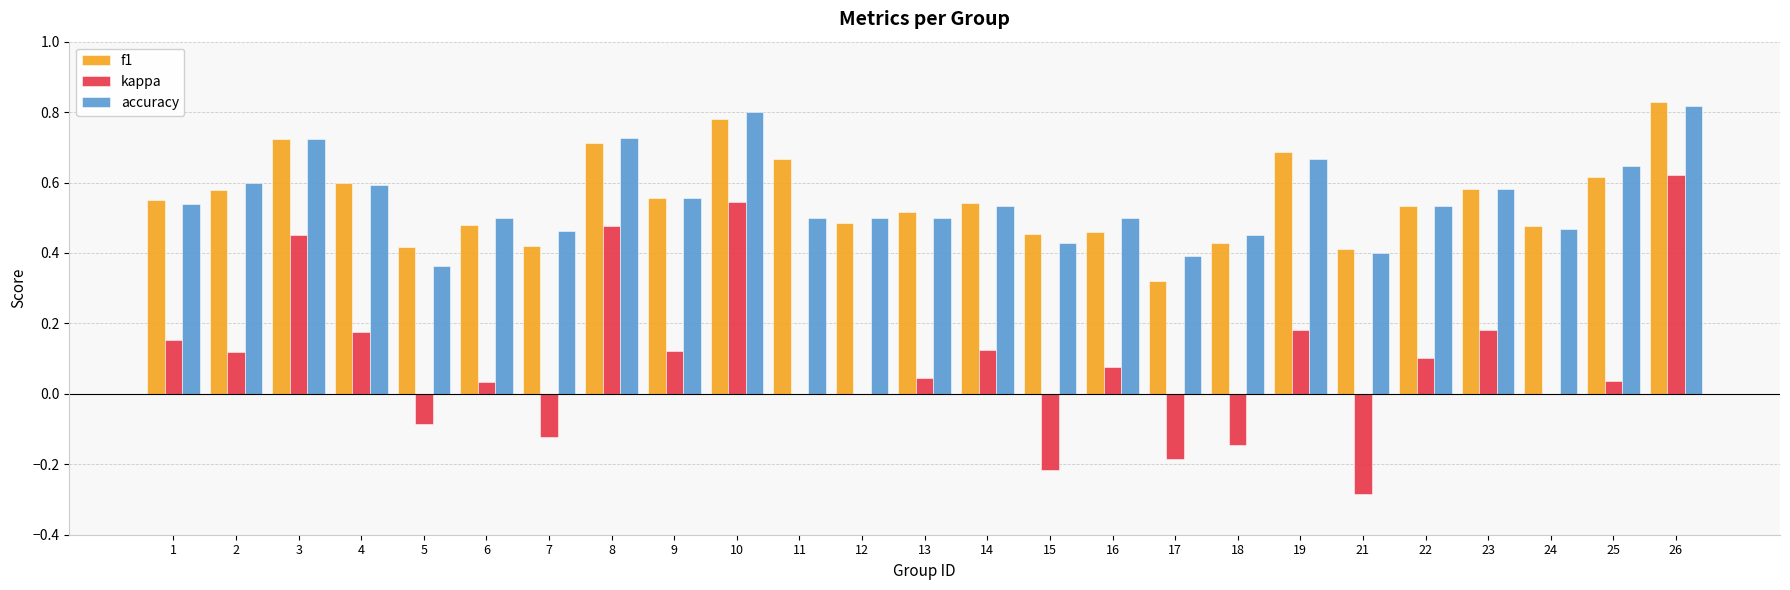

Between 5 and 22, which series saw the biggest shift?

kappa